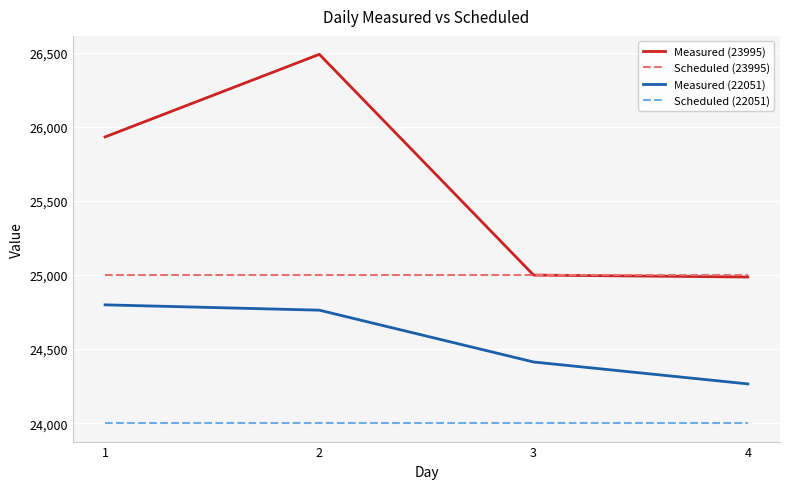

True or false: Scheduled (22051) has a value of 33542 at 4.

False